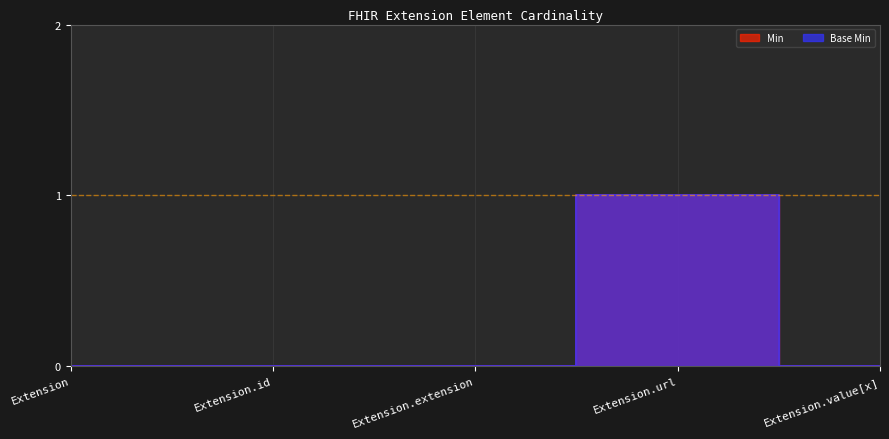

At how many categories does at least one series exceed 0?

1